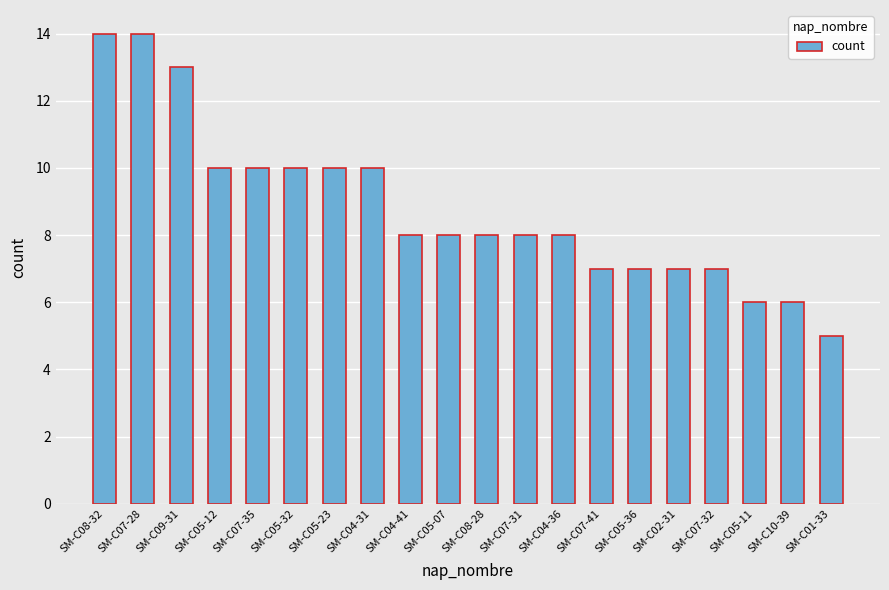

What is the sum of the values at SM-C04-41 and SM-C07-41?

15